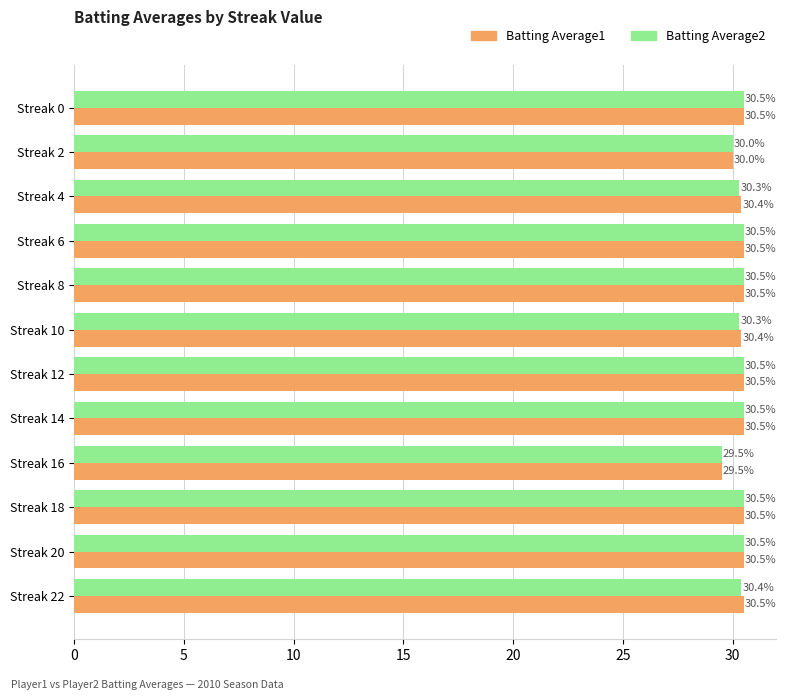

Where is Batting Average2 nearest to the value 30?

Streak 2